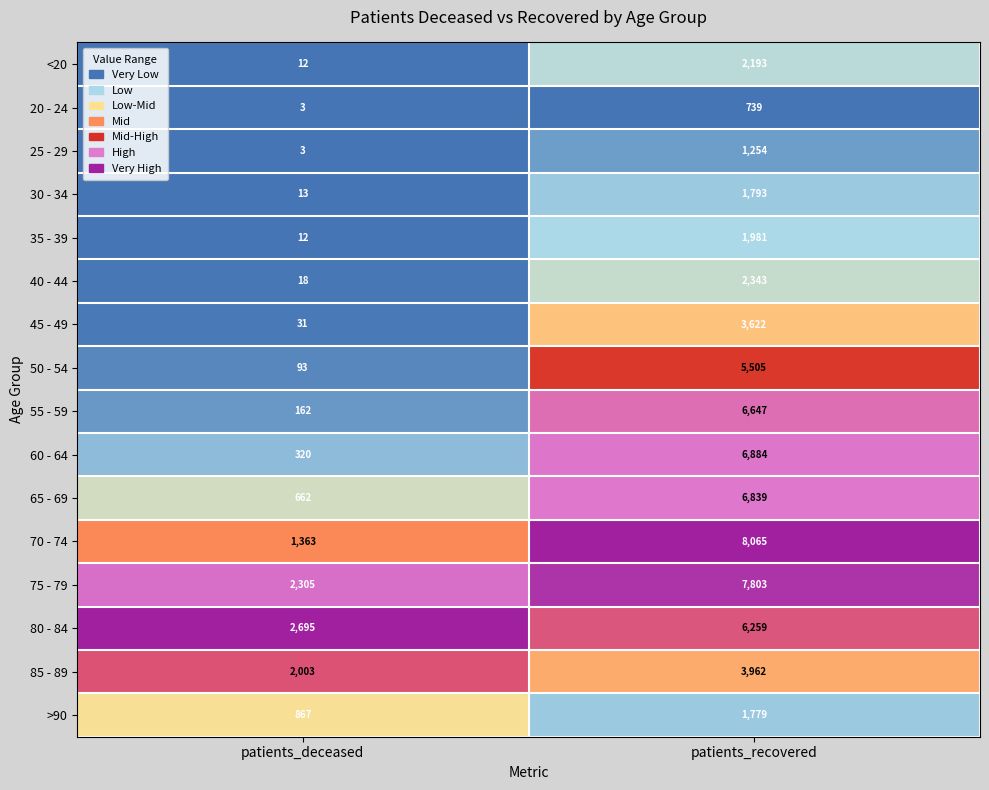

What is the sum of all 75 - 79 values?

10108